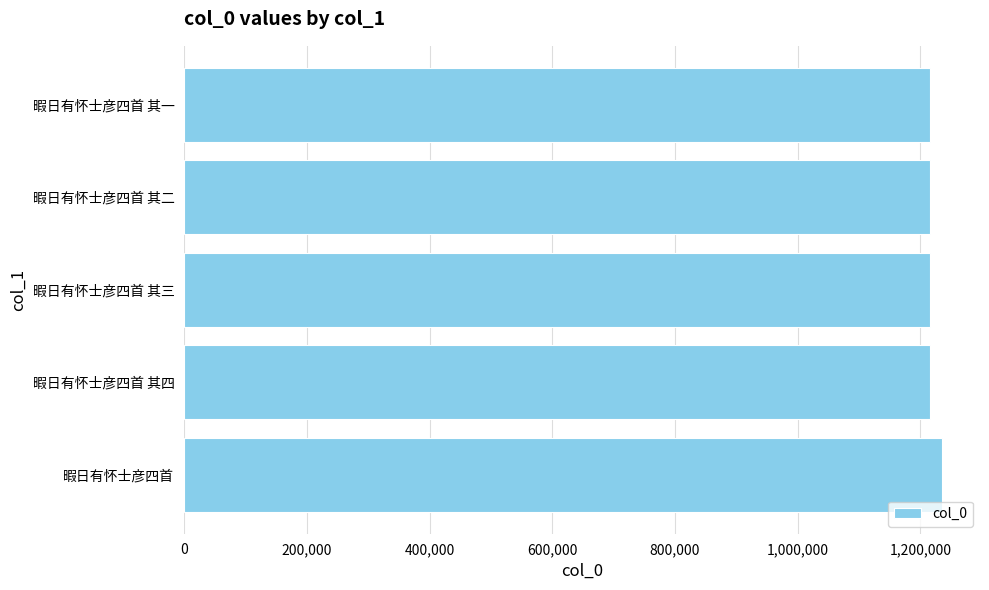

What is the ratio of the value at 暇日有怀士彦四首 其二 to the value at 暇日有怀士彦四首 其一?

1.0